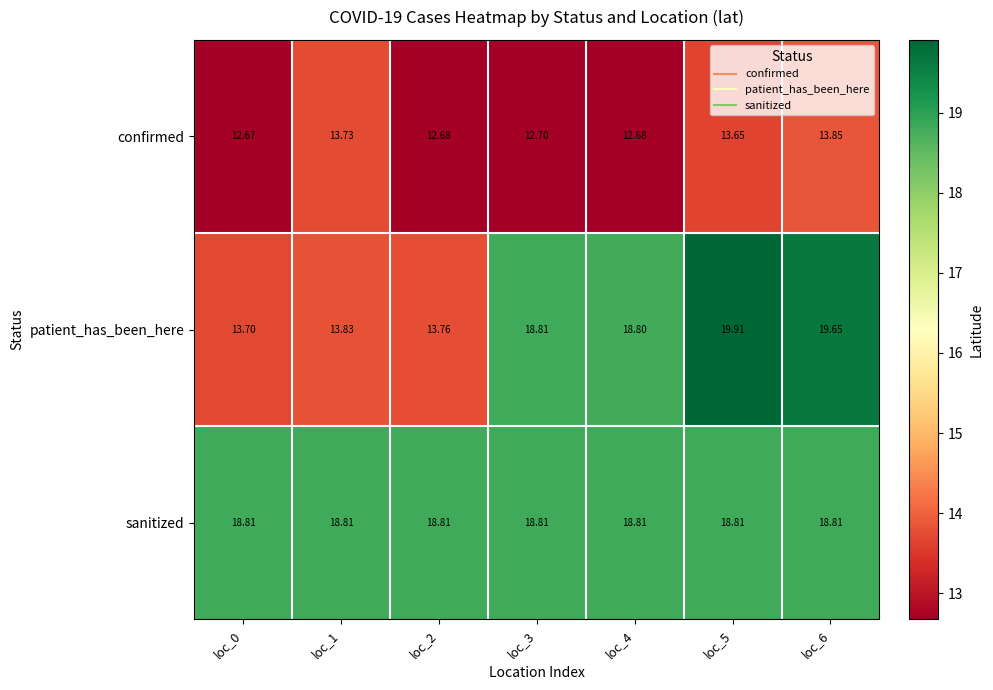

Is the value of sanitized at loc_1 greater than the value of patient_has_been_here at loc_4?

Yes